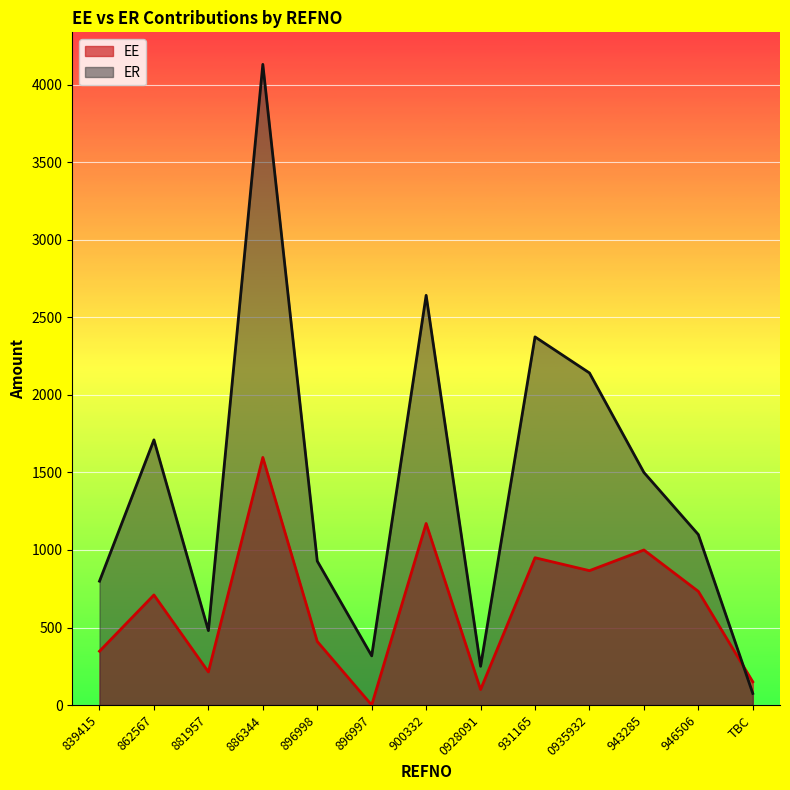

How many values in EE are above zero?

12